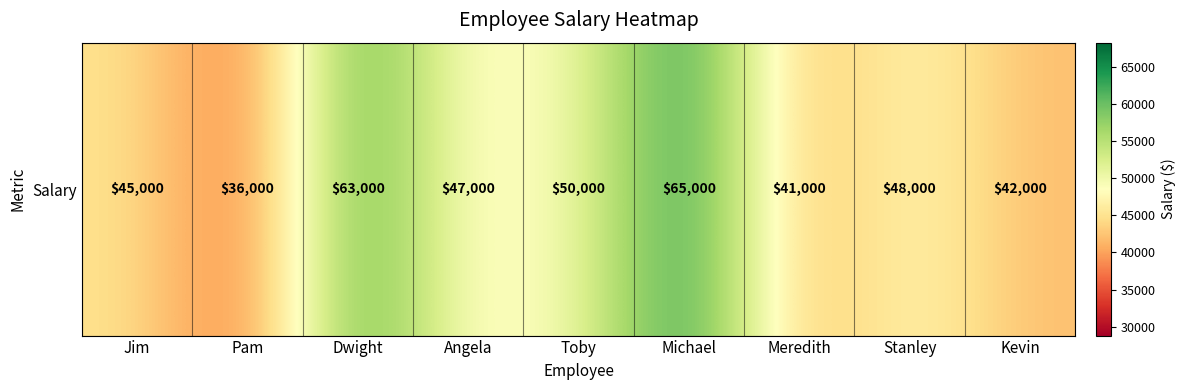

At which label is the value closest to 50500?

Toby